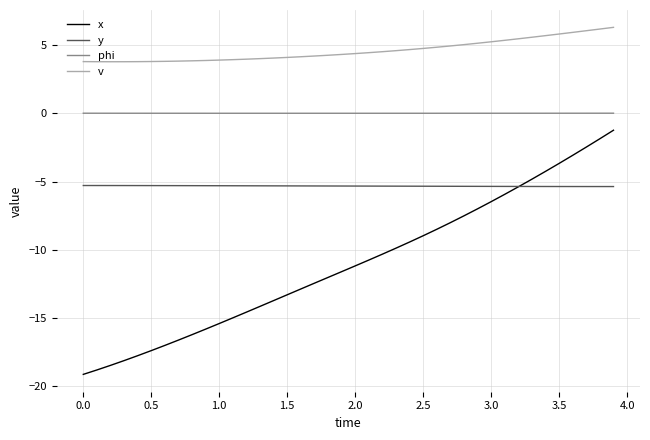

What is the minimum value for v?

3.8